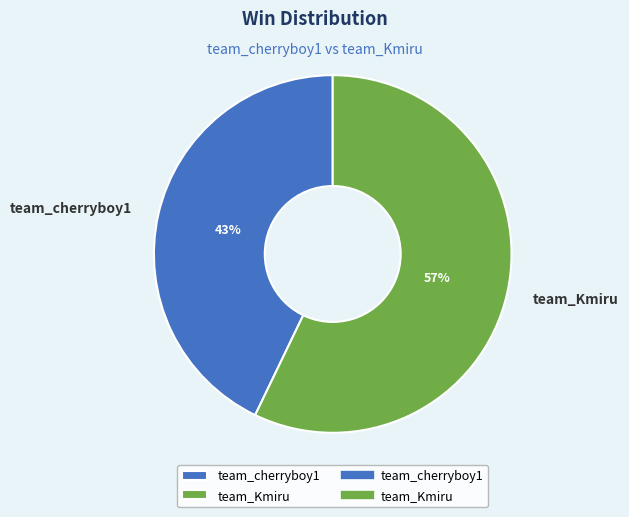

How many segments does this pie chart have?

2